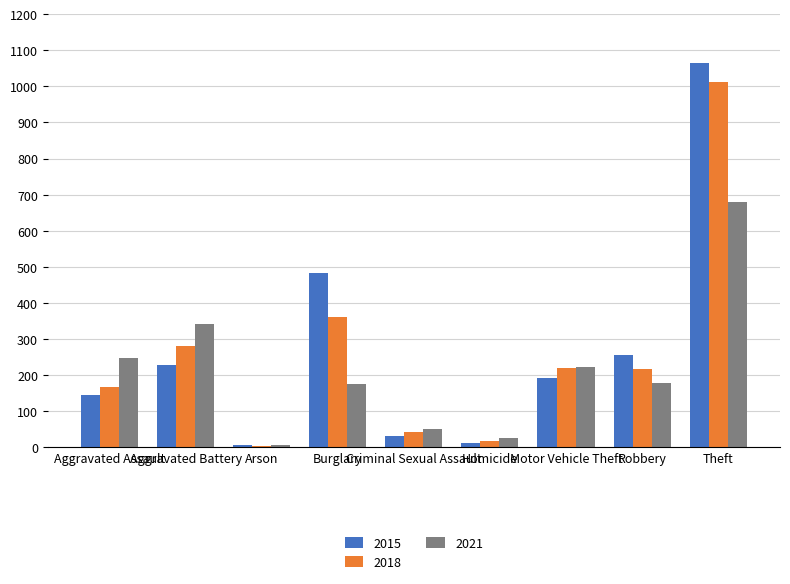

How many data points in 2018 are less than 217?

4